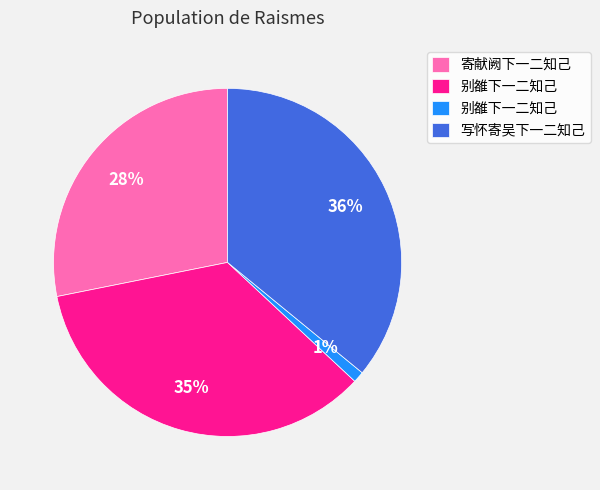

Is there any slice that represents more than half of the pie?

No